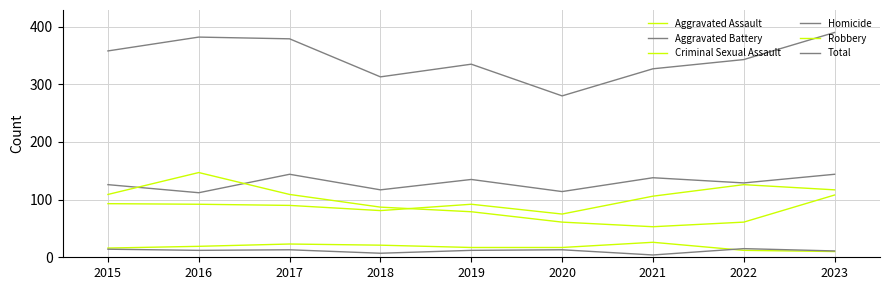

How many lines are shown in the chart?

6